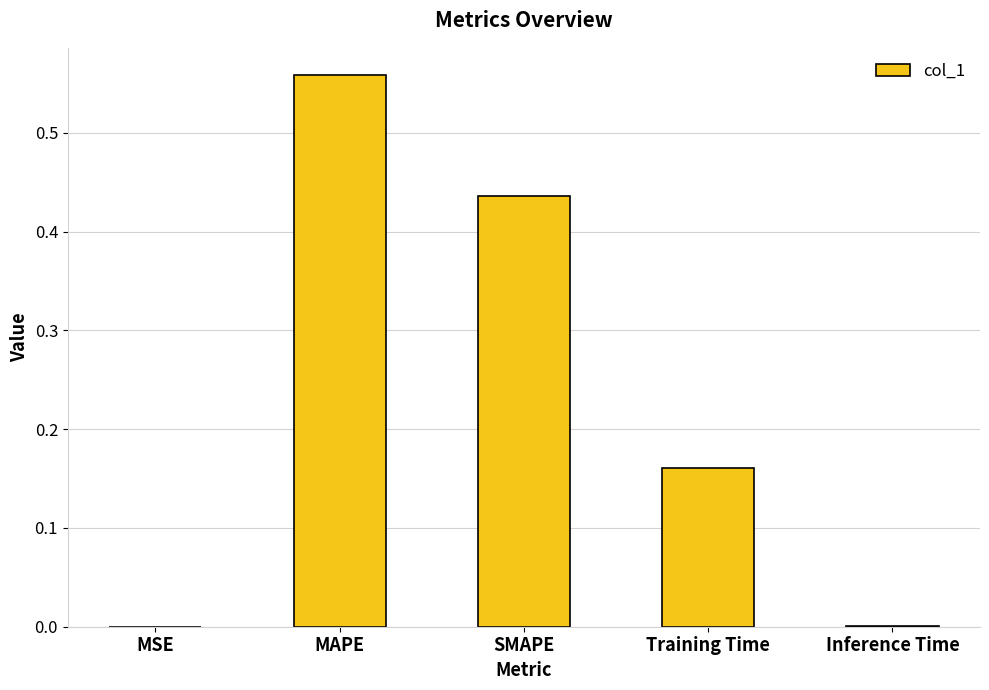

What is the sum of the values at MAPE and SMAPE?

1.0